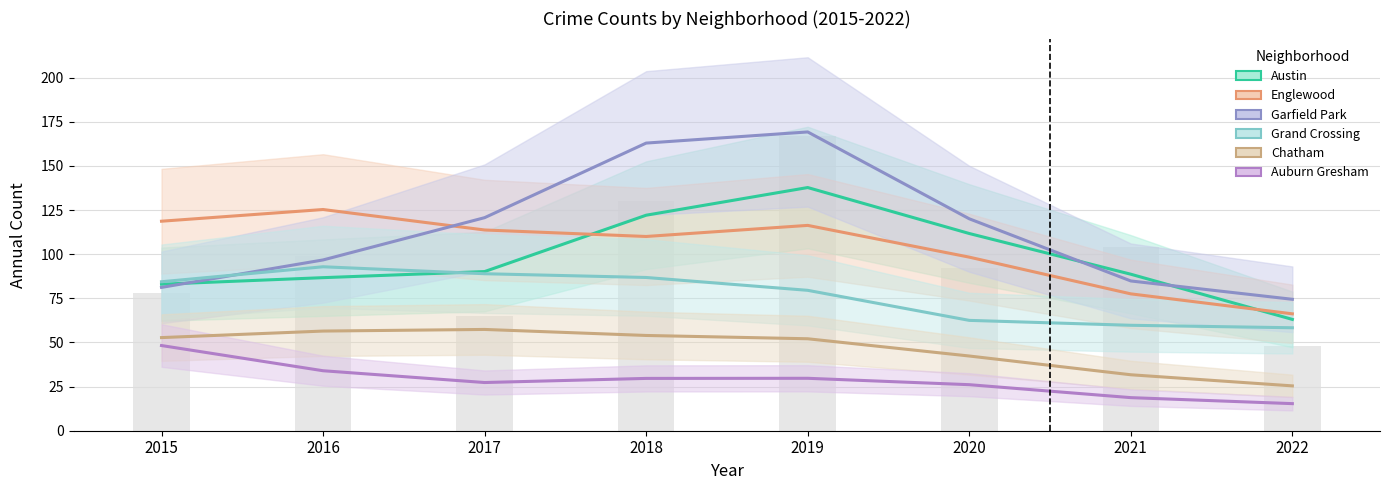

Which series changed the most between 2020 and 2022?

Austin